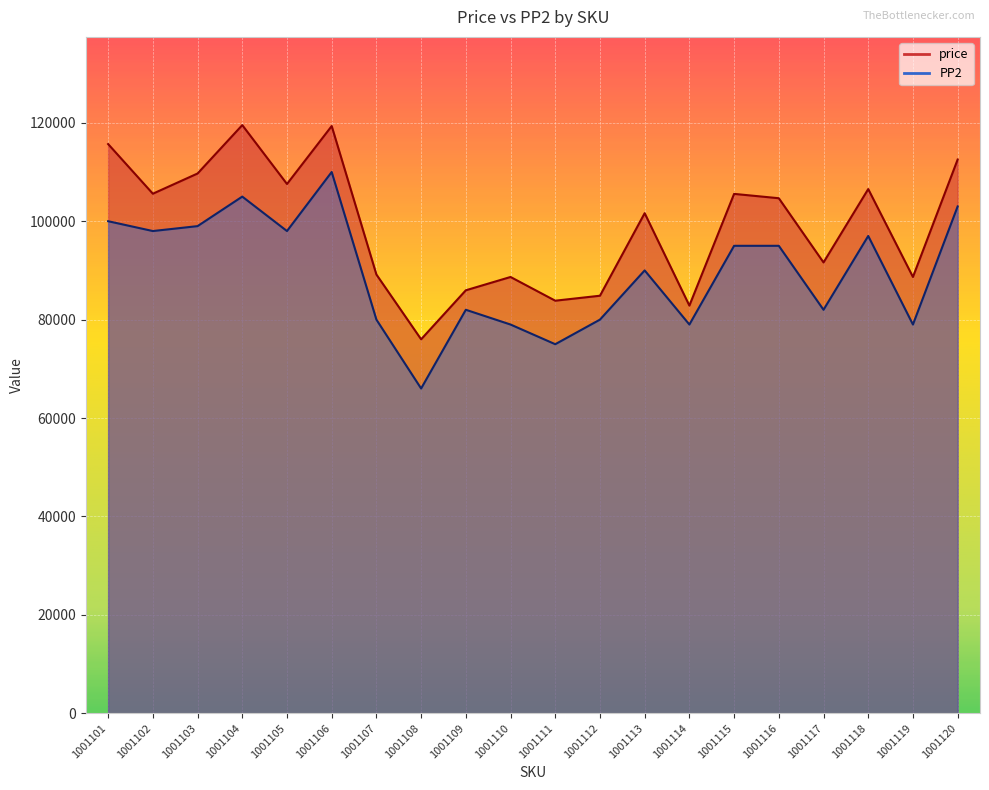

True or false: PP2 has more than 1 interior local peaks.

True